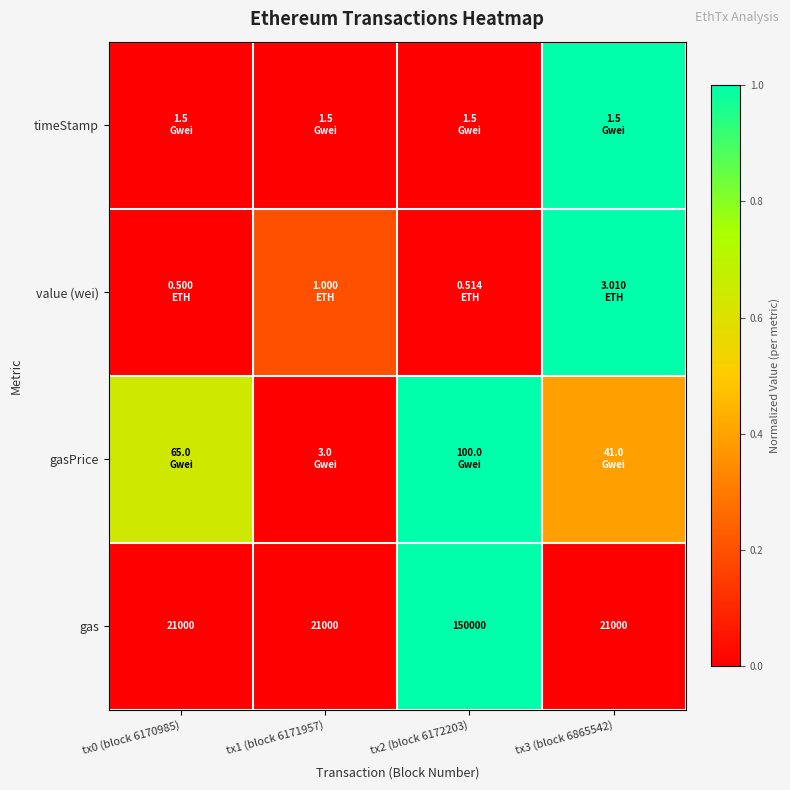

At tx3 (block 6865542), list the series in order from smallest to largest.

gas, gasPrice, timeStamp, value (wei)